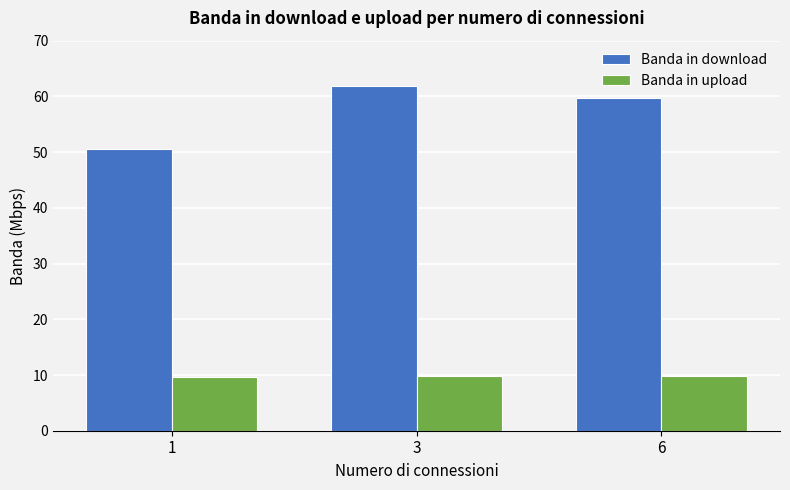

What is the difference between the Banda in download values at 6 and 1?

9.2